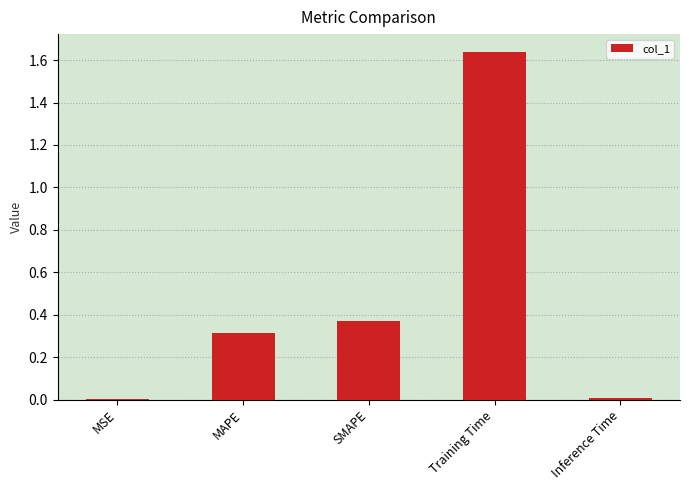

What is the average value?

0.5